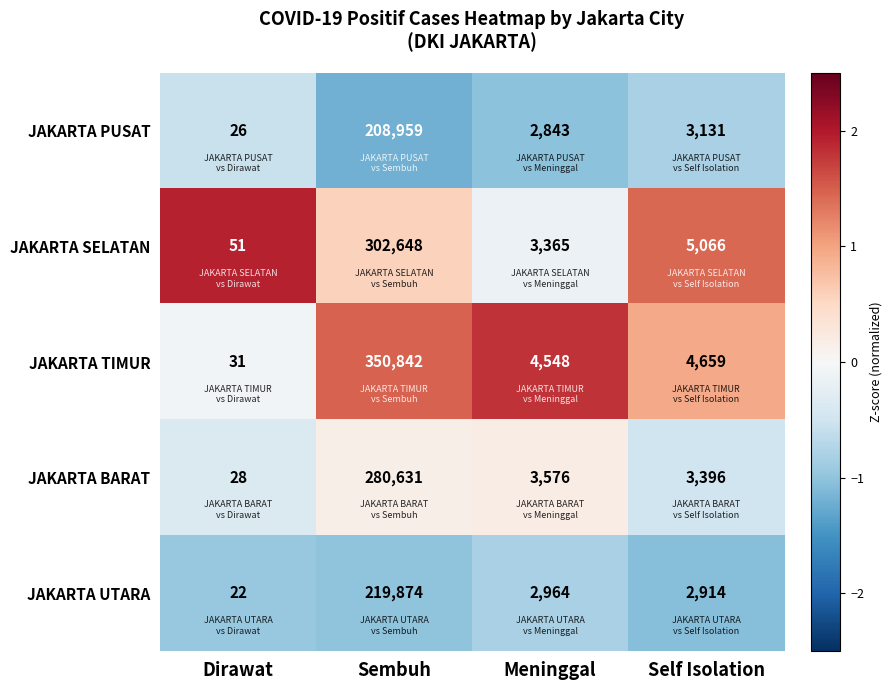

The JAKARTA TIMUR series shows 1896 at Self Isolation. True or false?

False